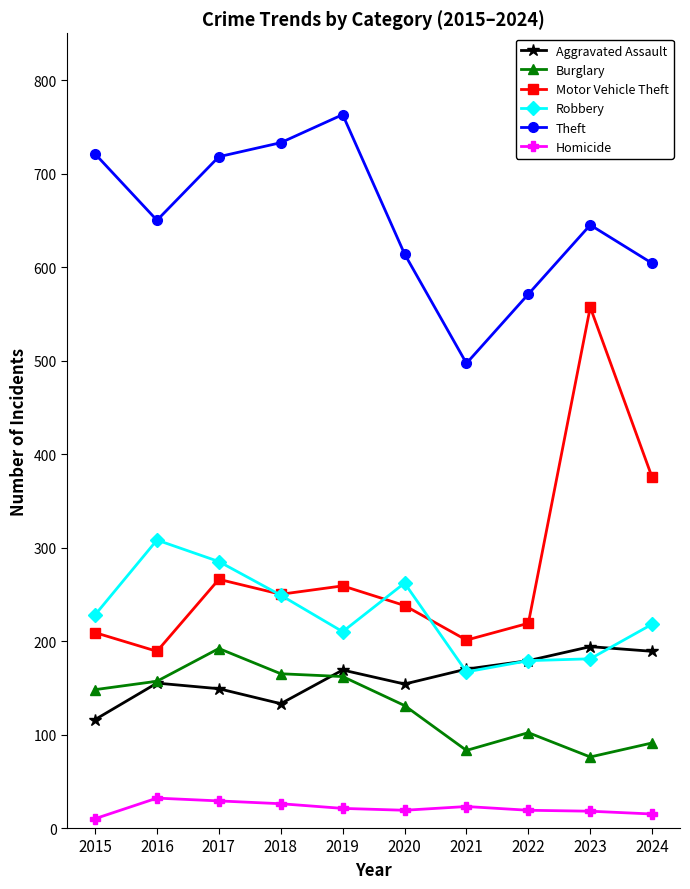

True or false: Robbery has more than 0 points higher than both neighbors.

True